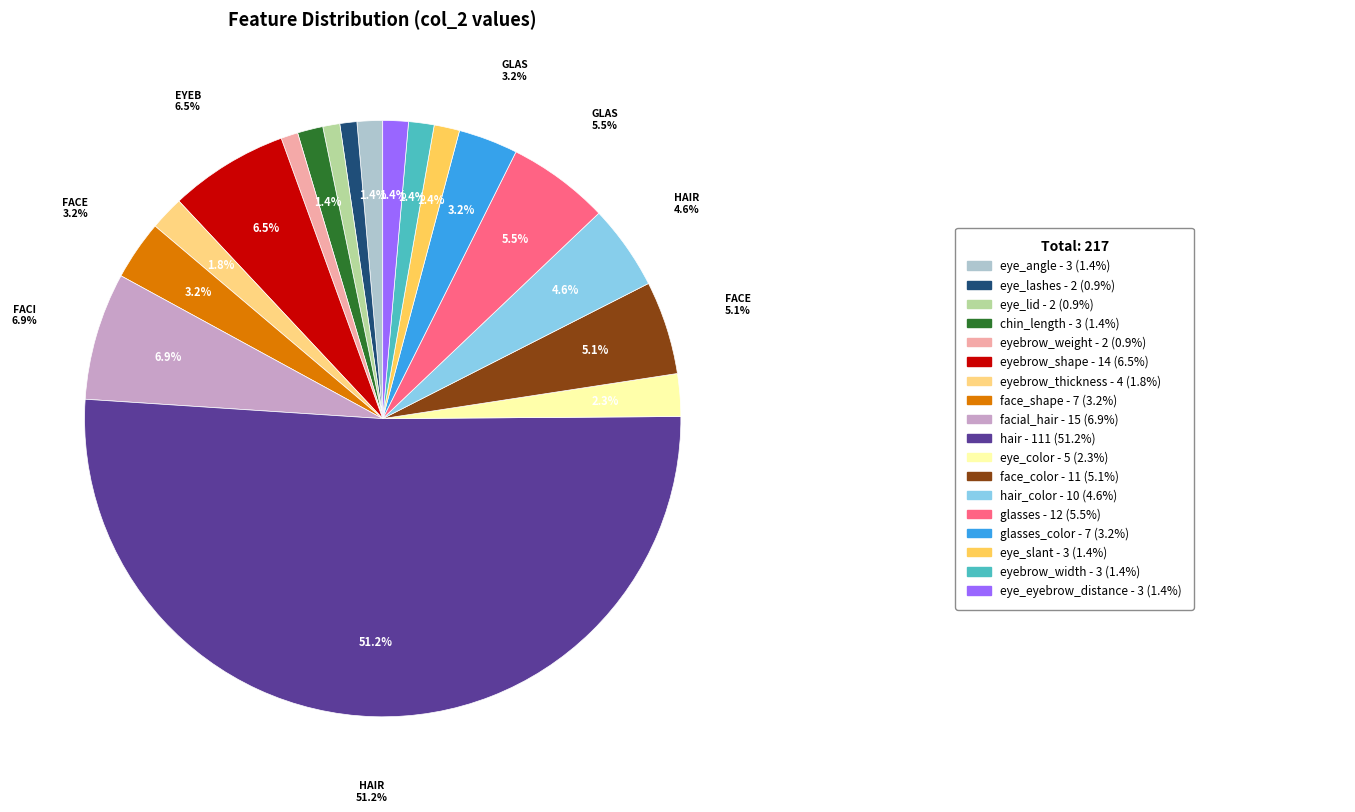

What is the change in value from facial_hair to eye_color?

-10